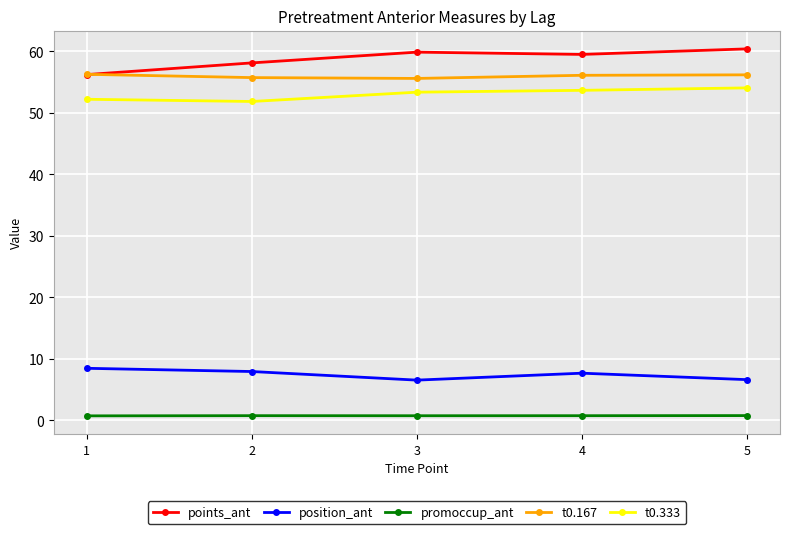

The t0.333 series shows 22.0 at 2. True or false?

False